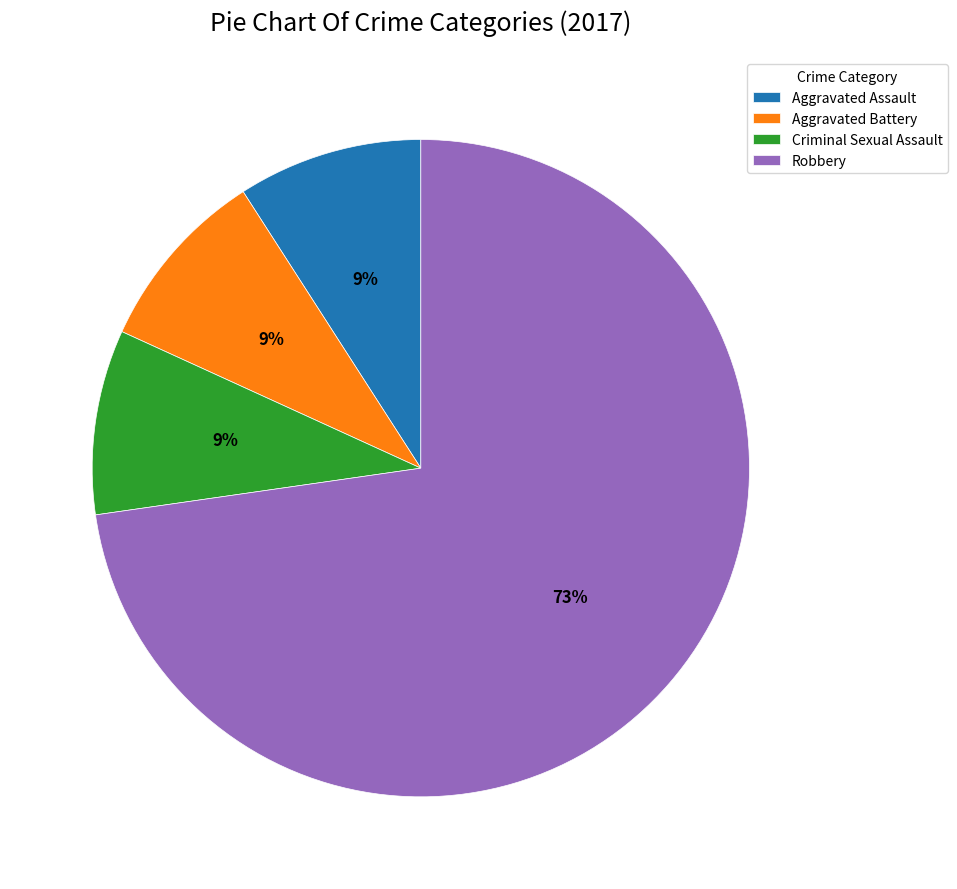

Combined, do Aggravated Assault and Criminal Sexual Assault account for over 50%?

No